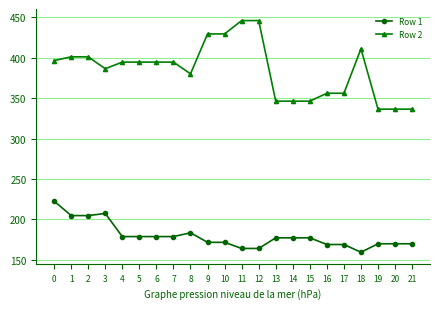

What is the value of the Row 2 point at the 19th from the left?

411.2